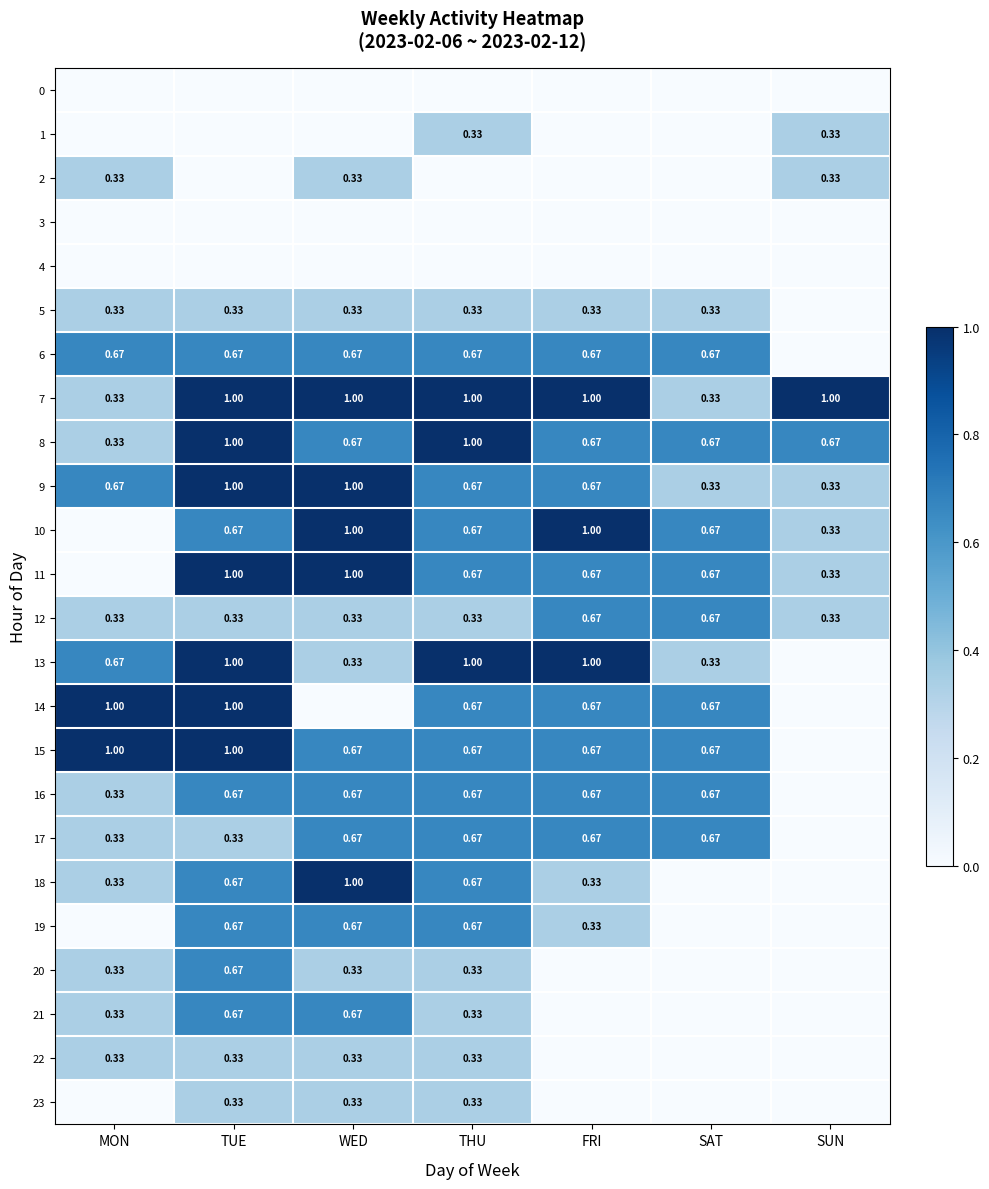

Is the value of 22 at SUN greater than the value of 17 at SUN?

No